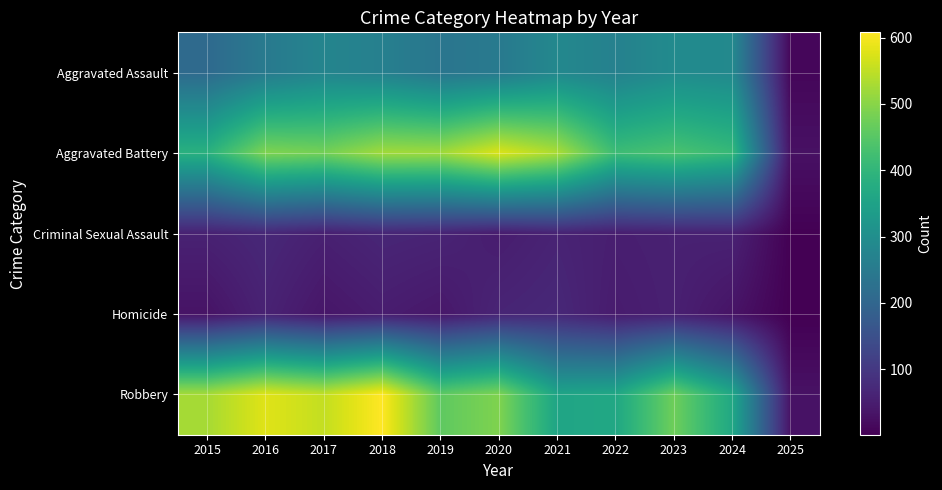

What is the total value across all series at 2020?

1426